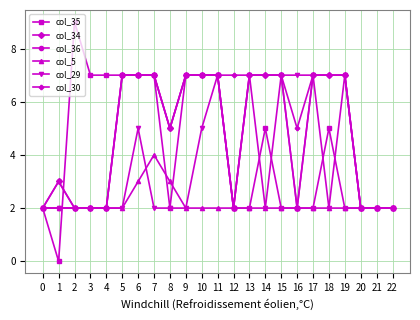

Does the chart have visible grid lines?

Yes